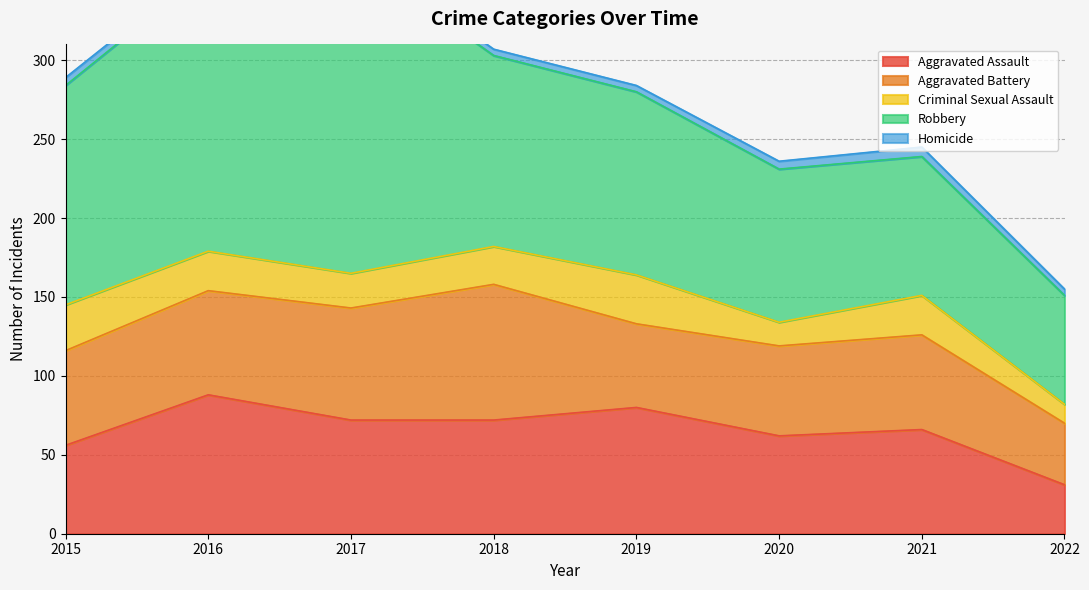

What is the difference between the second highest and minimum values in the Aggravated Assault series?

49